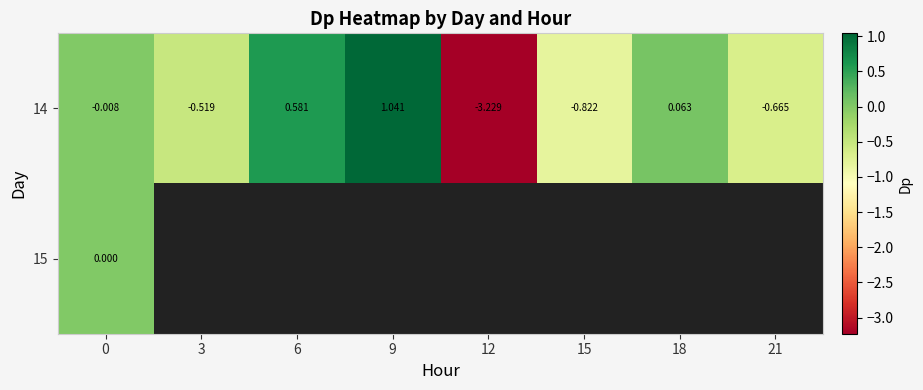

At which category does the chart reach its minimum across all series?

12